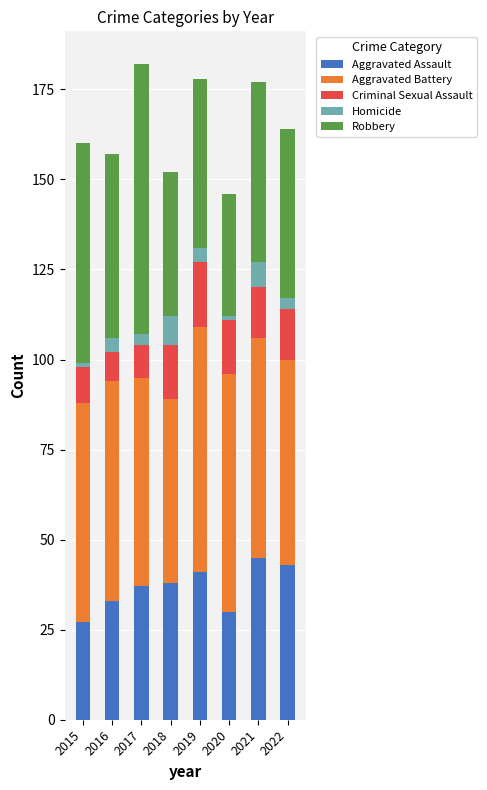

Does the chart contain stacked bars?

Yes